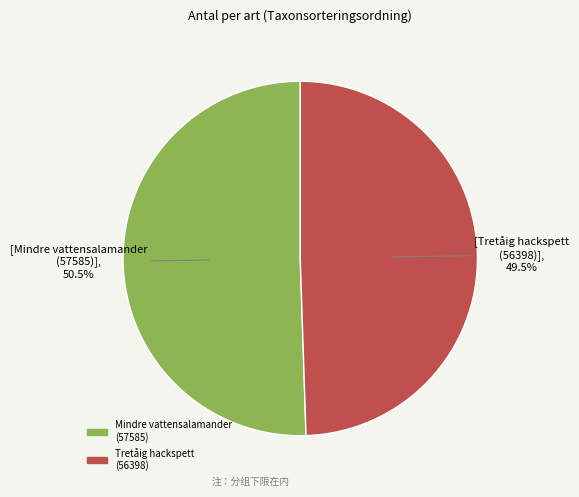

Is there a majority slice in this chart?

Yes